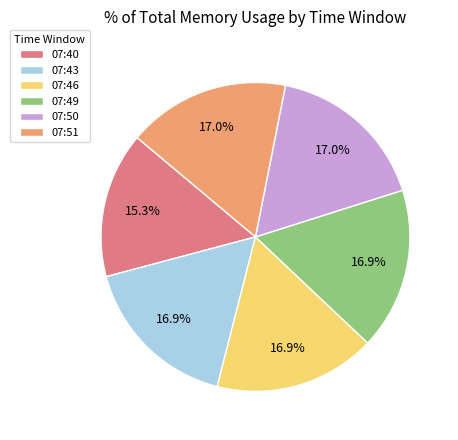

True or false: 07:46 accounts for 17% of the total.

True